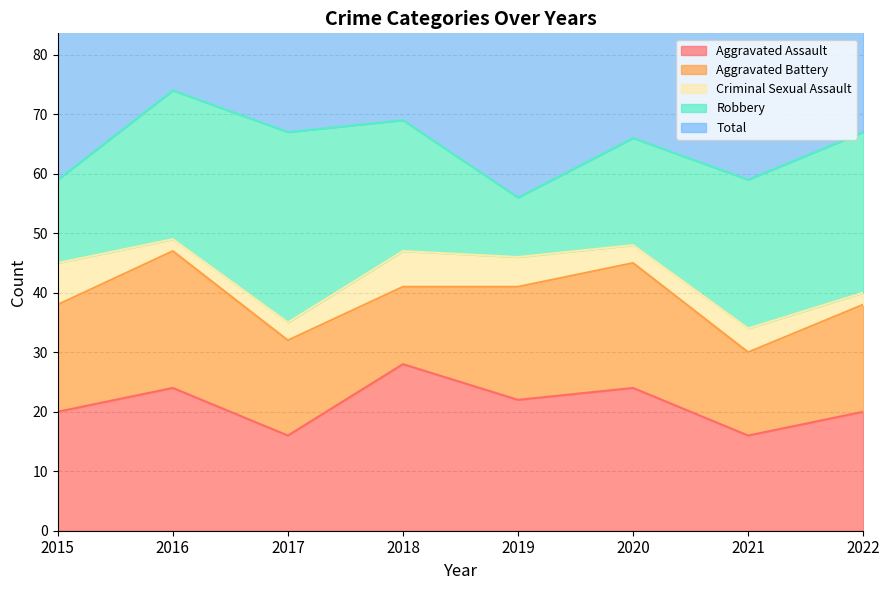

What is the difference between the maximum and minimum values in the Total series?

20